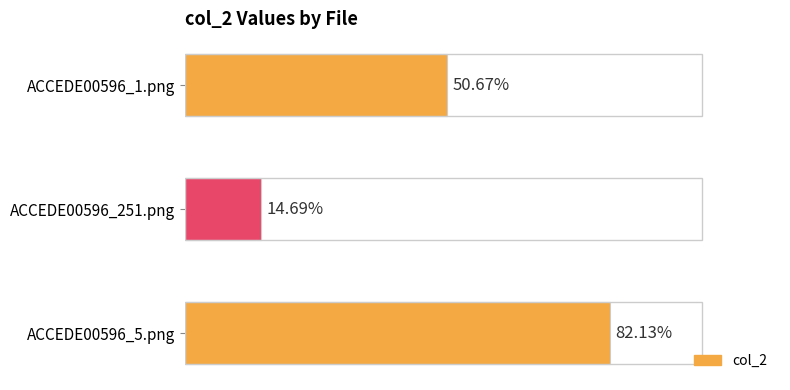

What is the sum of all values?

1.5